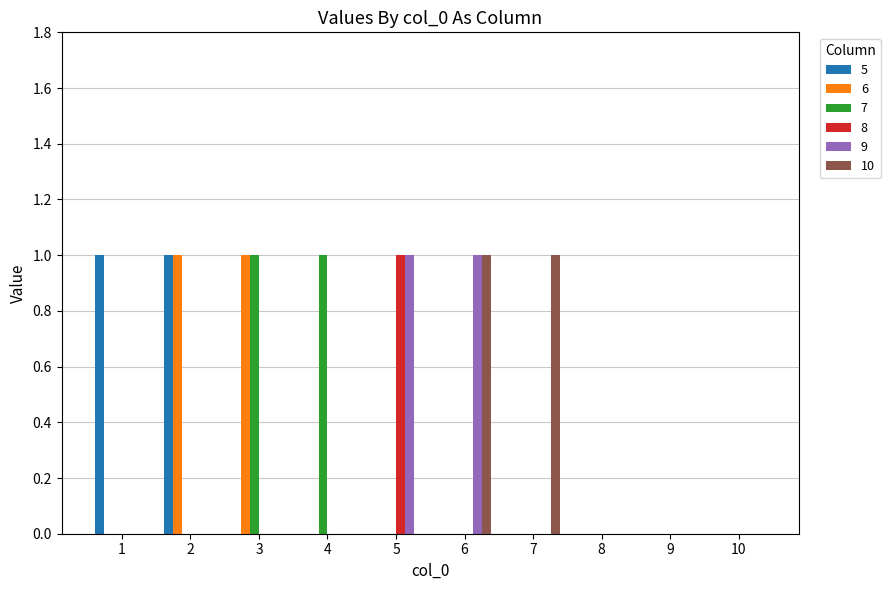

Reading left to right, extract all data points from this chart.

5: 1=1	2=1	3=0	4=0	5=0	6=0	7=0	8=0	9=0	10=0
6: 1=0	2=1	3=1	4=0	5=0	6=0	7=0	8=0	9=0	10=0
7: 1=0	2=0	3=1	4=1	5=0	6=0	7=0	8=0	9=0	10=0
8: 1=0	2=0	3=0	4=0	5=1	6=0	7=0	8=0	9=0	10=0
9: 1=0	2=0	3=0	4=0	5=1	6=1	7=0	8=0	9=0	10=0
10: 1=0	2=0	3=0	4=0	5=0	6=1	7=1	8=0	9=0	10=0